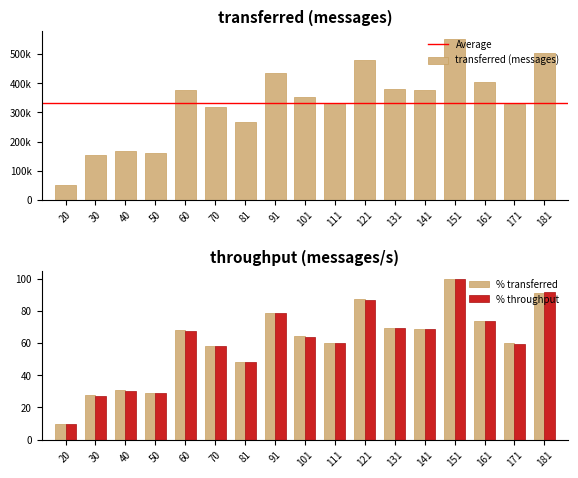

What is the sum of the transferred (messages) values at 70 and 161?

724580.0